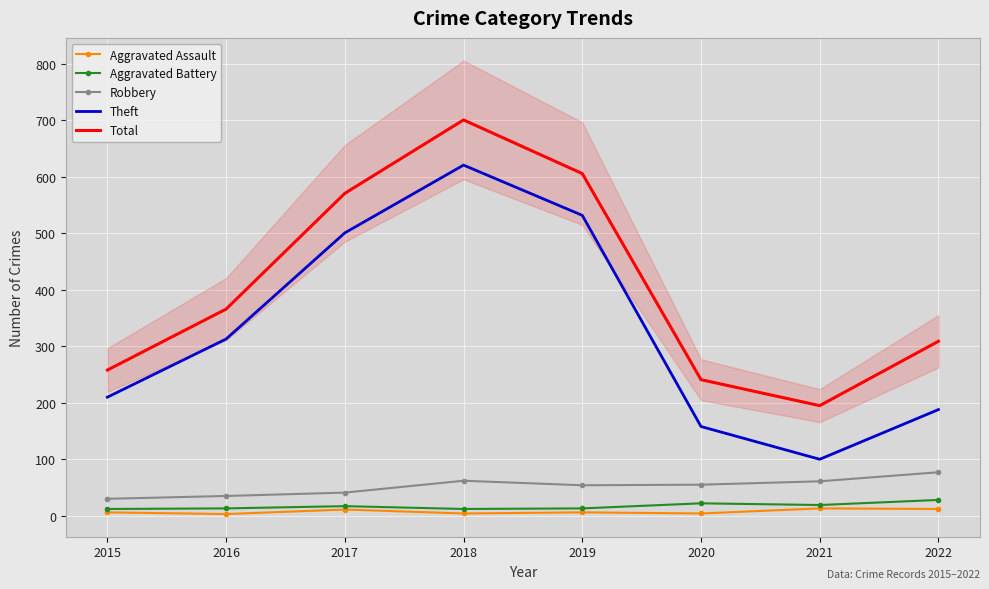

What is the average value of the Theft series?

328